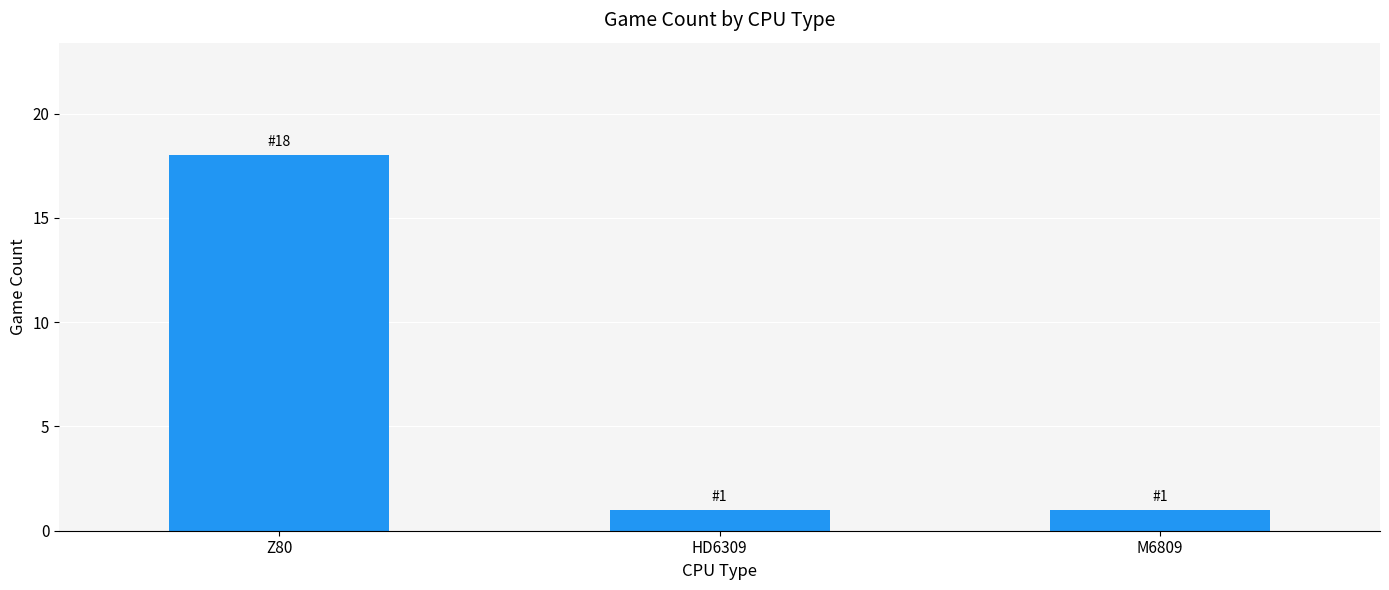

Which category has the highest value across all series?

Z80